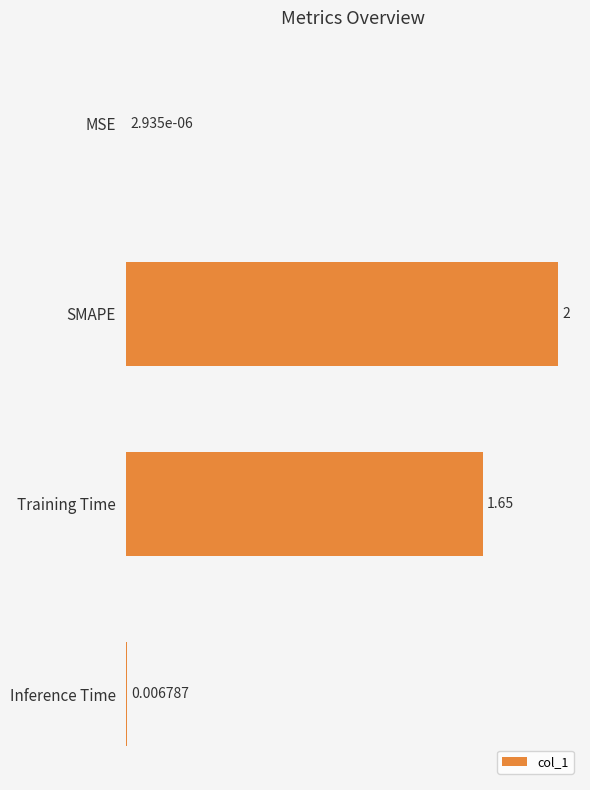

How many distinct data groups are displayed?

1